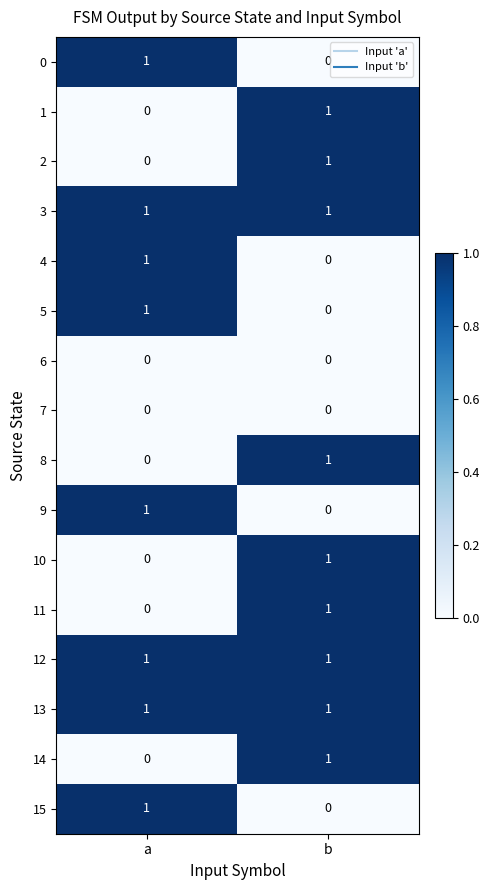

True or false: 0 has a value of 0 at b.

True